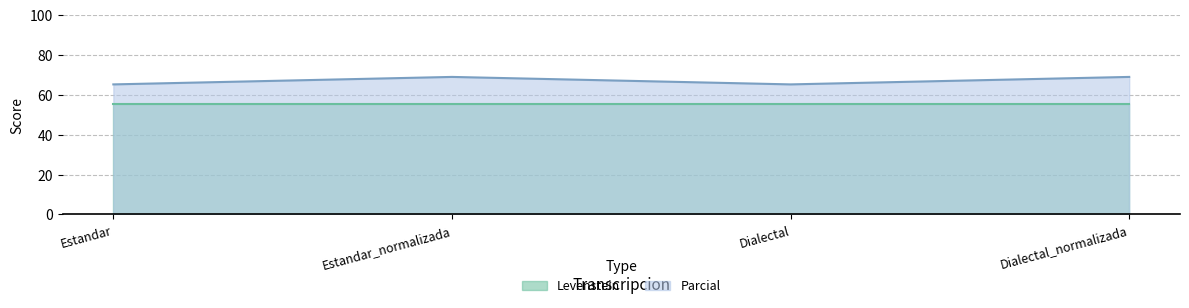

List the labels in order of value, smallest first.

Estandar, Dialectal, Estandar_normalizada, Dialectal_normalizada